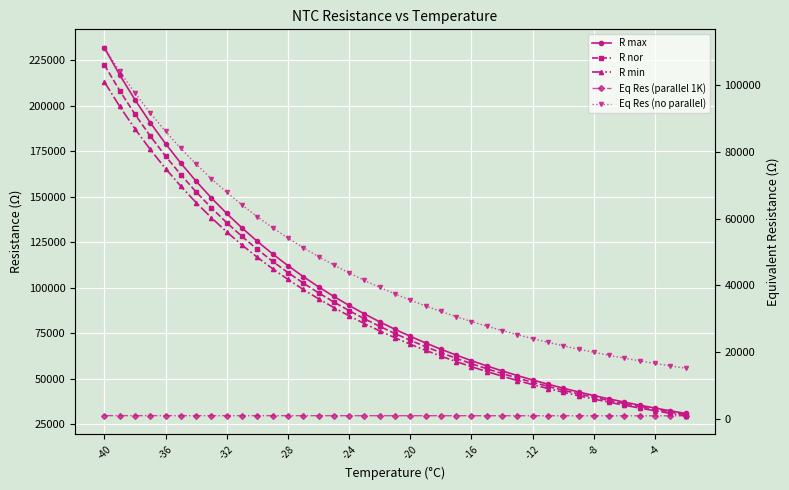

What is the lowest value of the R nor series?

30392.0